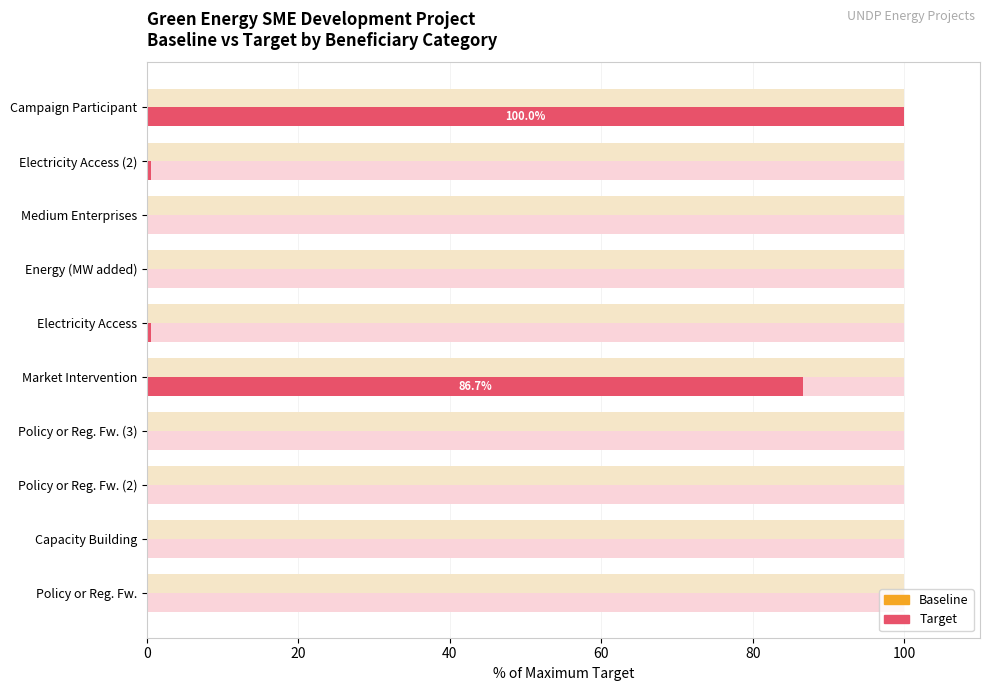

Which series has the largest range (max minus min)?

Target